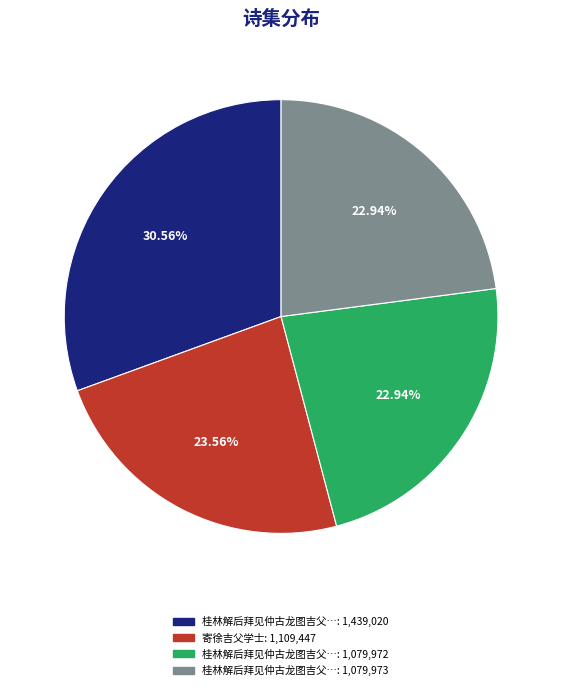

Is there a majority slice in this chart?

No